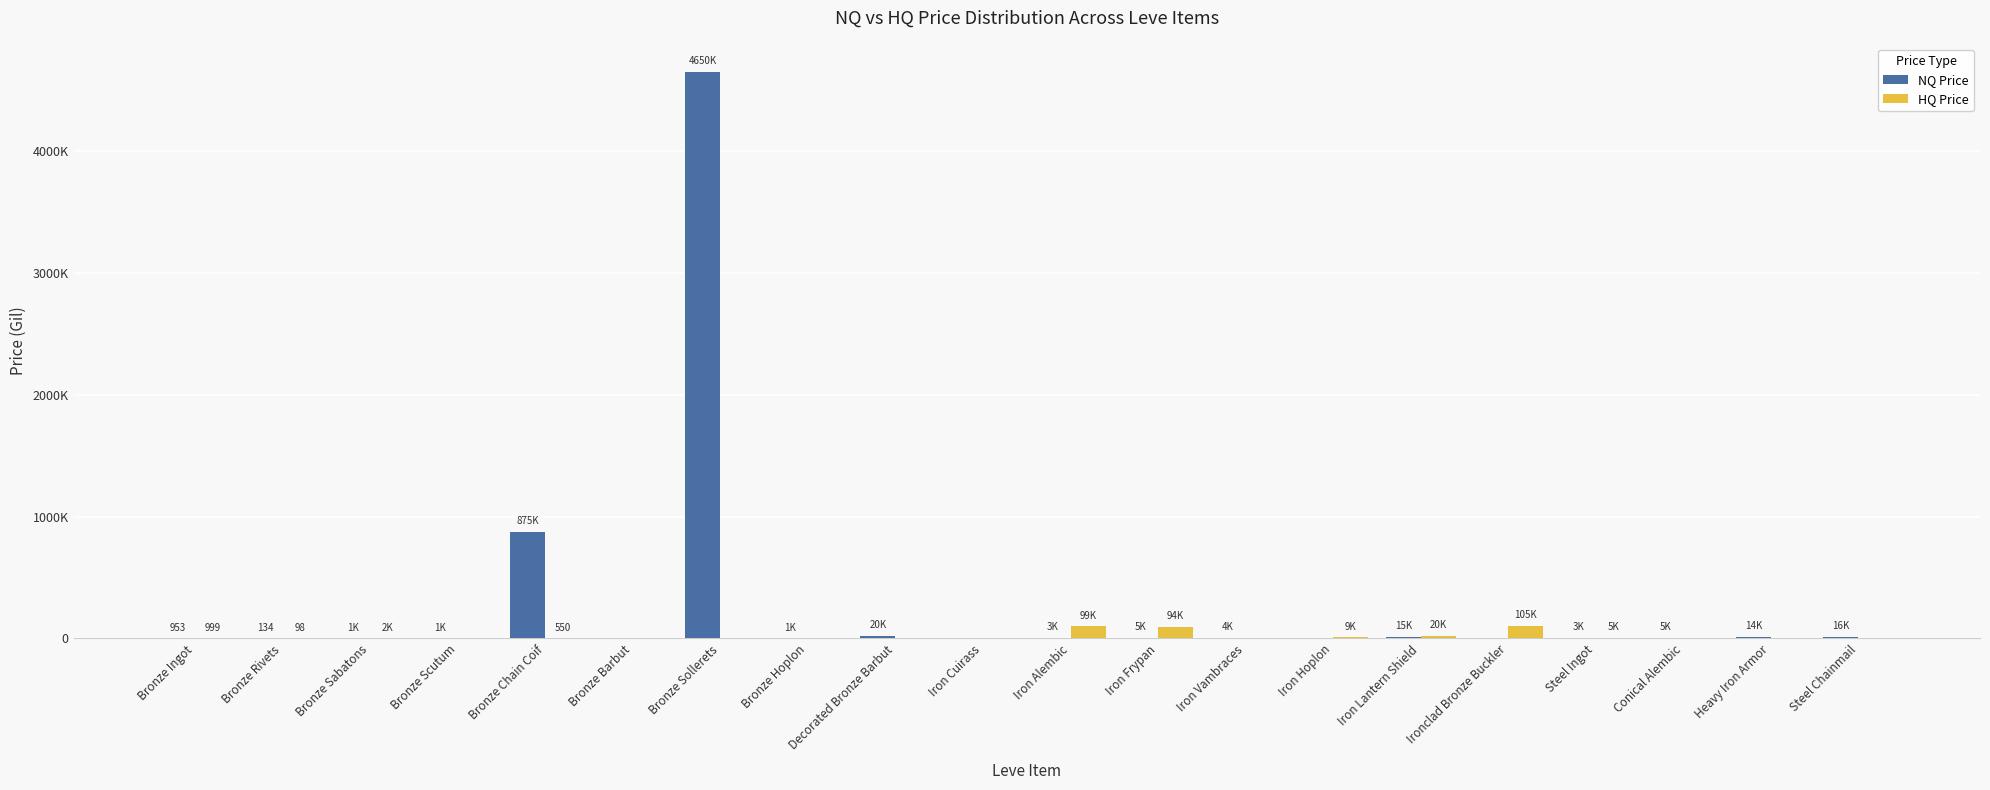

What is the difference between the maximum and second lowest values in the HQ Price series?

105263.0